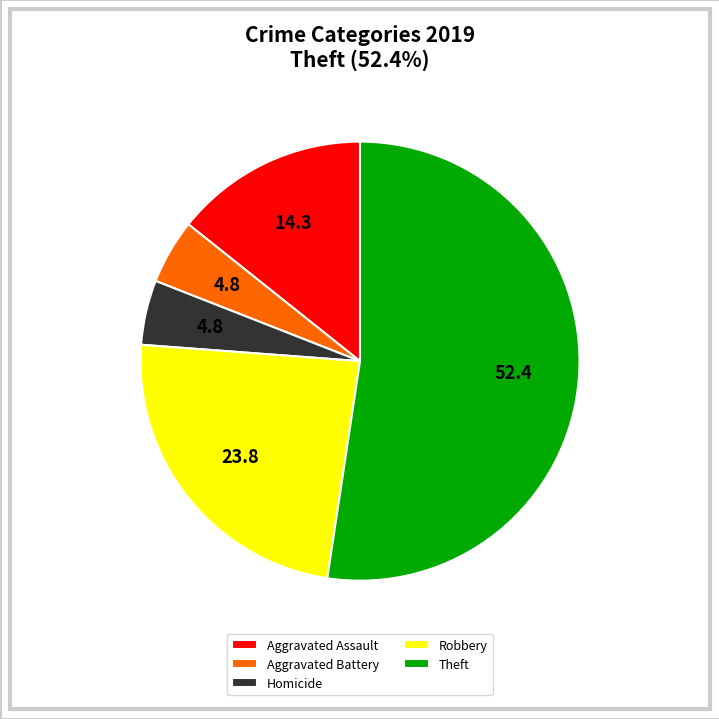

Does Aggravated Assault represent more than half of the total?

No